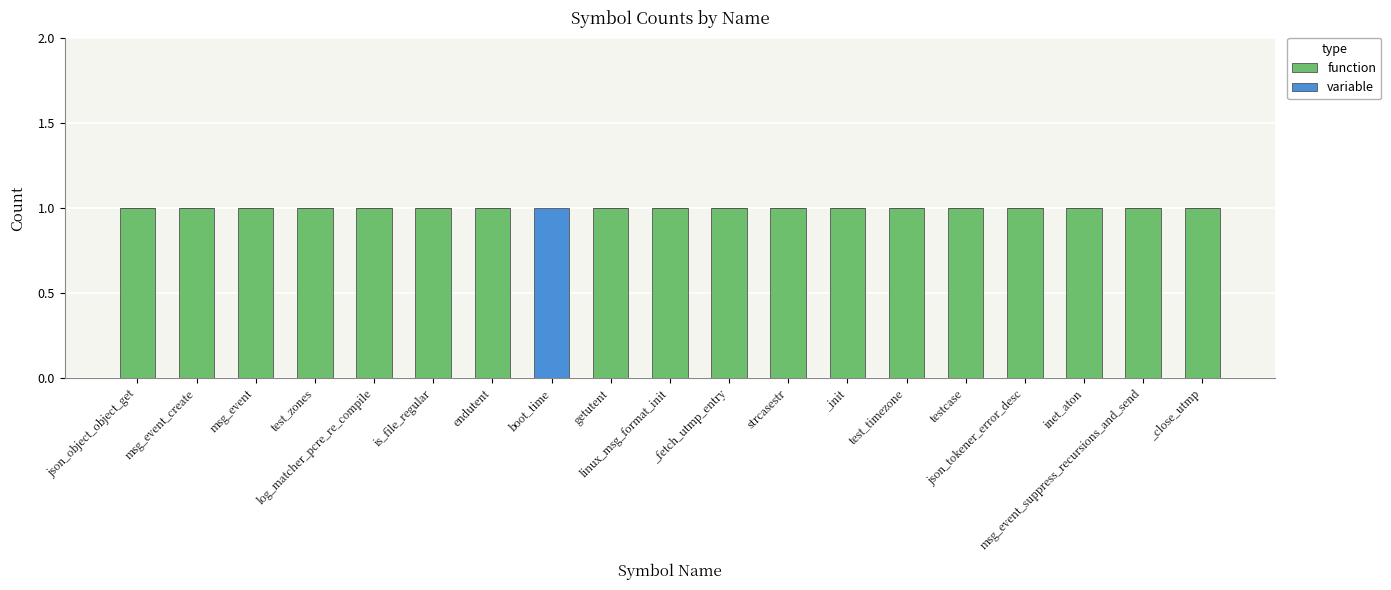

What is the sum of all function values?

18